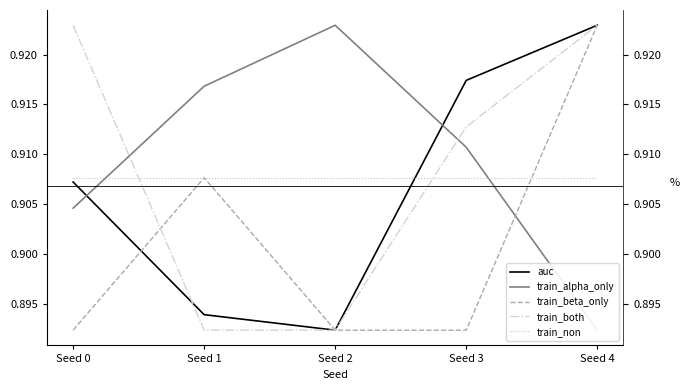

How many distinct data groups are displayed?

5